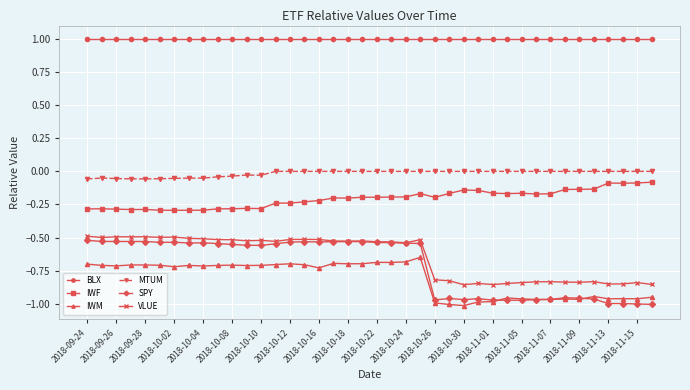

Which series has the largest range (max minus min)?

SPY